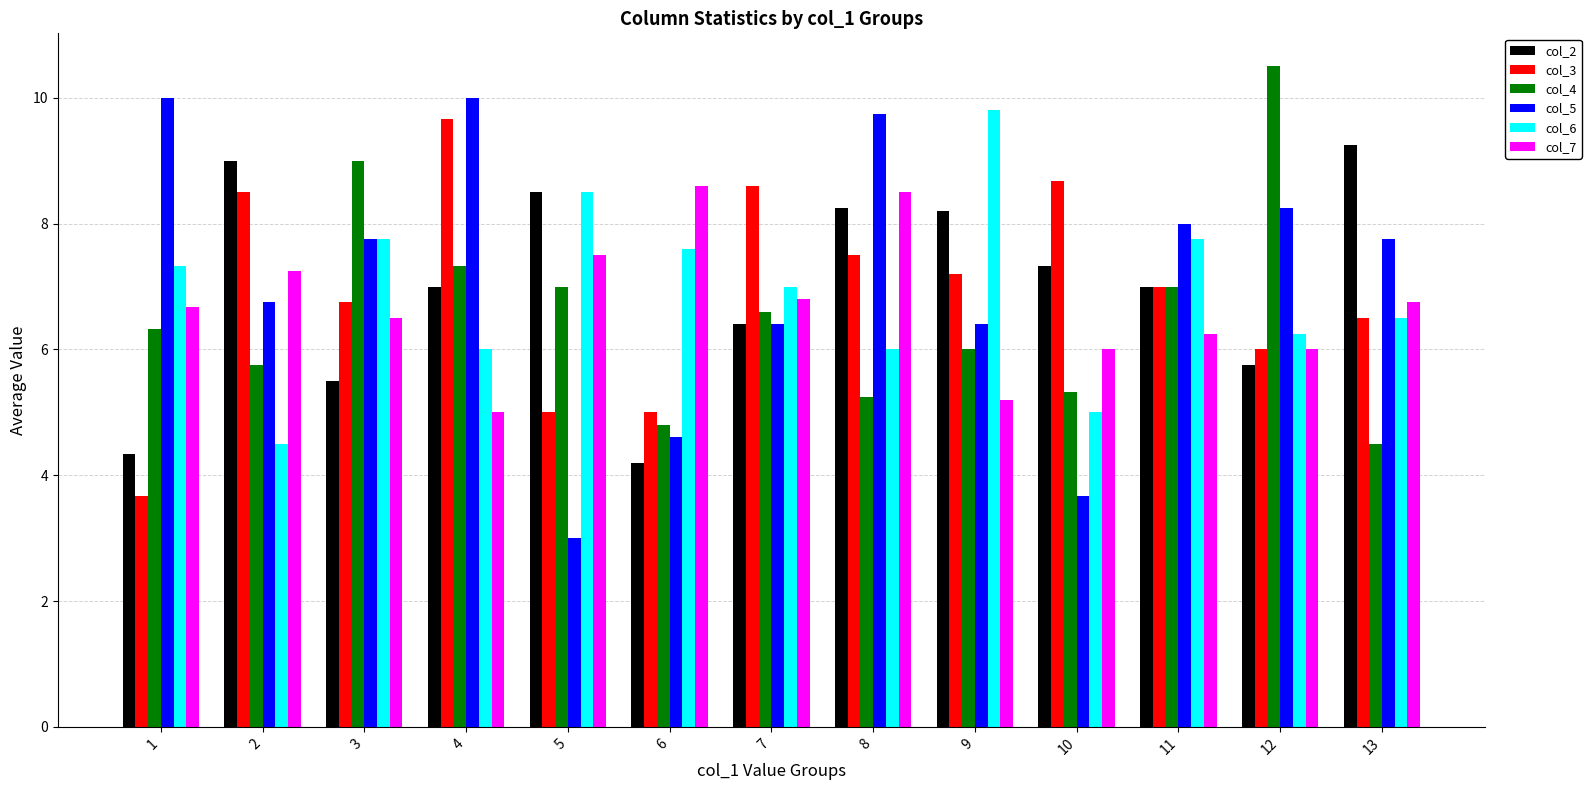

What are all the series names shown in the legend?

col_2, col_3, col_4, col_5, col_6, col_7